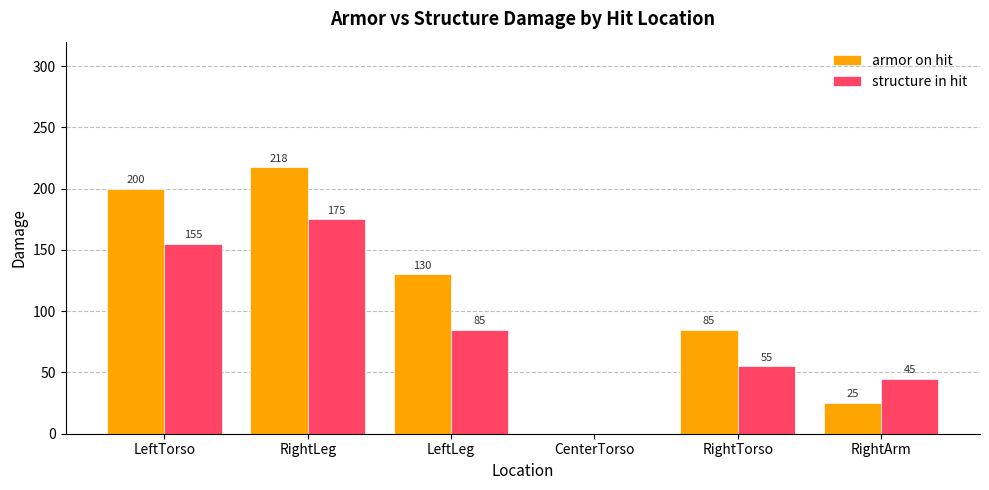

How many series are shown in this chart?

2